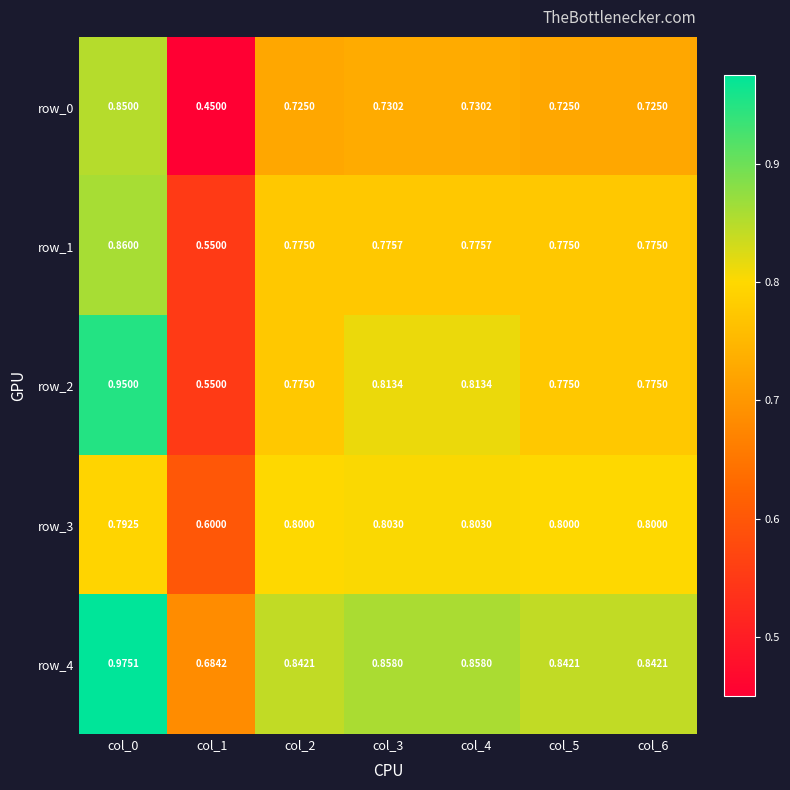

The row_4 series shows 1.2 at col_6. True or false?

False